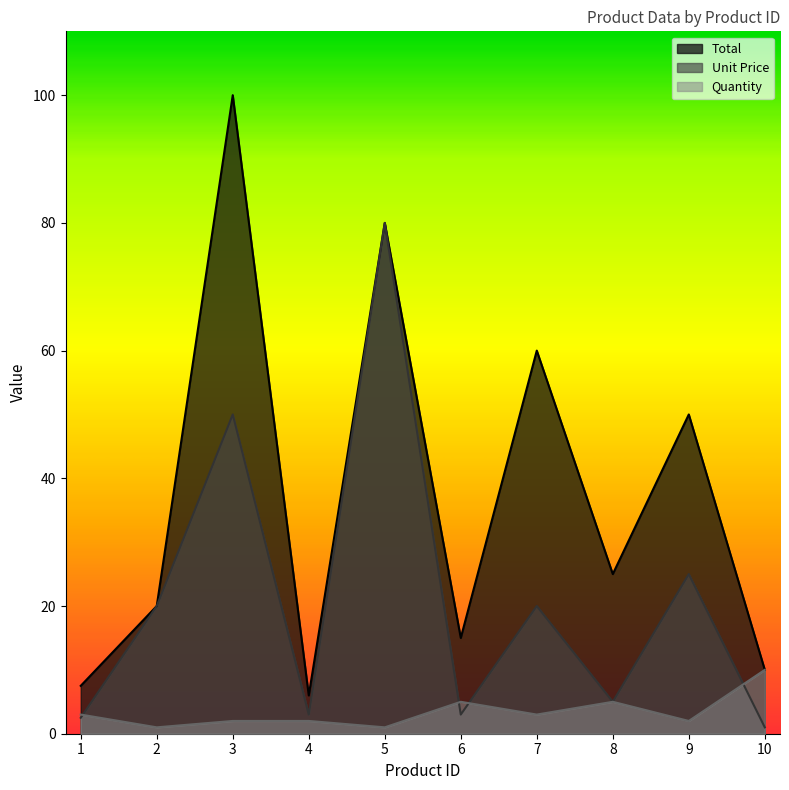

Reading left to right, what are all the values shown in this chart?

Total: 1=7.5	2=20.0	3=100.0	4=6.0	5=80.0	6=15.0	7=60.0	8=25.0	9=50.0	10=10.0
Unit Price: 1=2.5	2=20.0	3=50.0	4=3.0	5=80.0	6=3.0	7=20.0	8=5.0	9=25.0	10=1.0
Quantity: 1=3.0	2=1.0	3=2.0	4=2.0	5=1.0	6=5.0	7=3.0	8=5.0	9=2.0	10=10.0